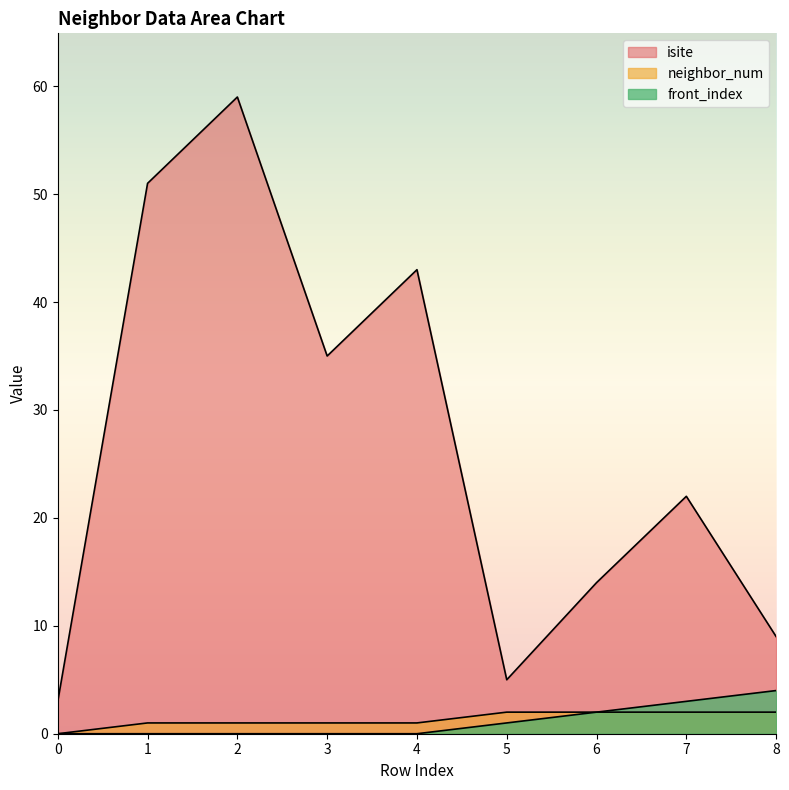

Which has a higher value, 0 or 8?

8